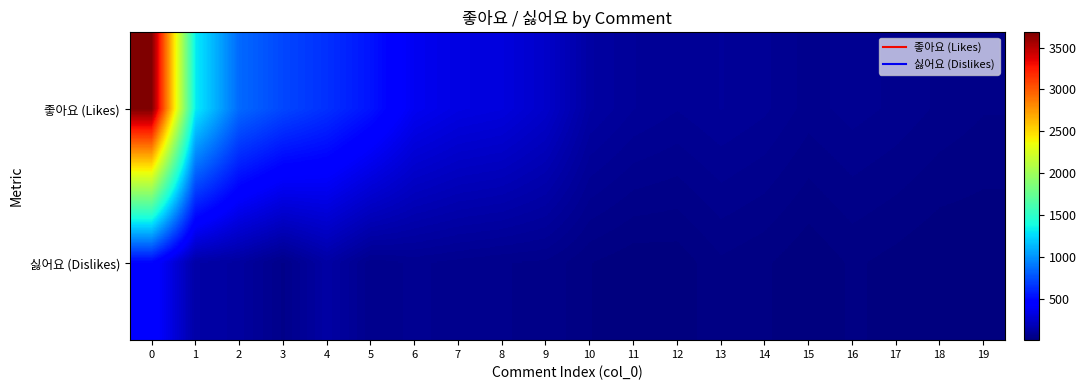

Between 17 and 1, which is larger?

1